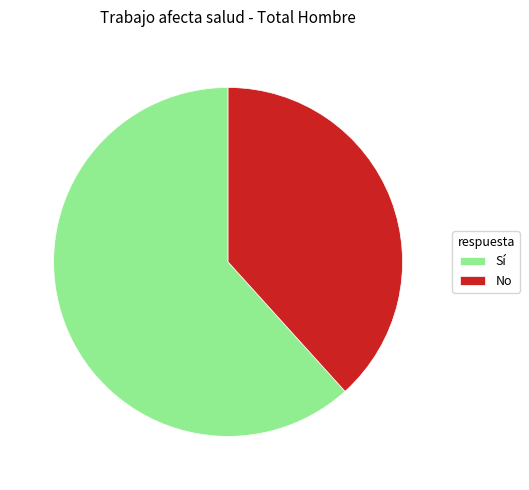

Which has a higher value, No or Sí?

Sí